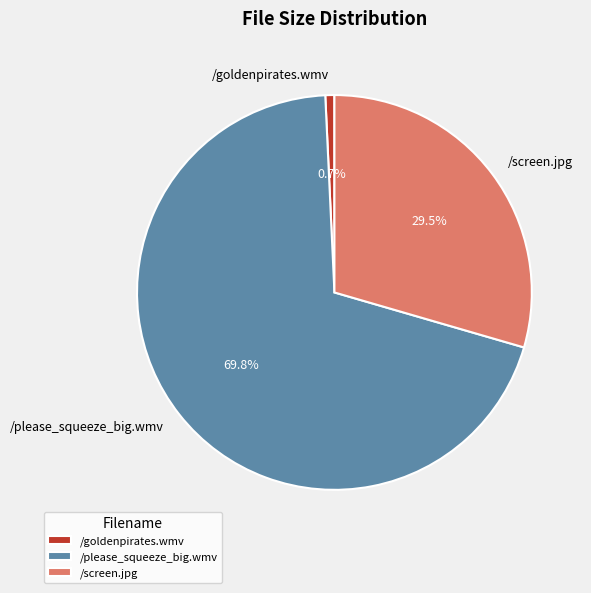

Which slice is the smallest?

/goldenpirates.wmv